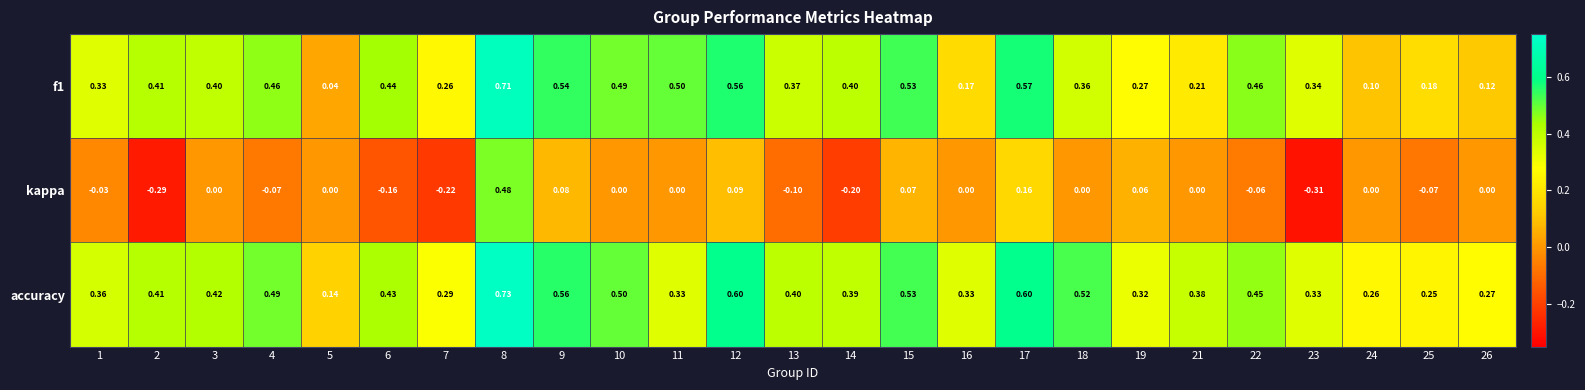

Which series changed the most between 14 and 22?

kappa